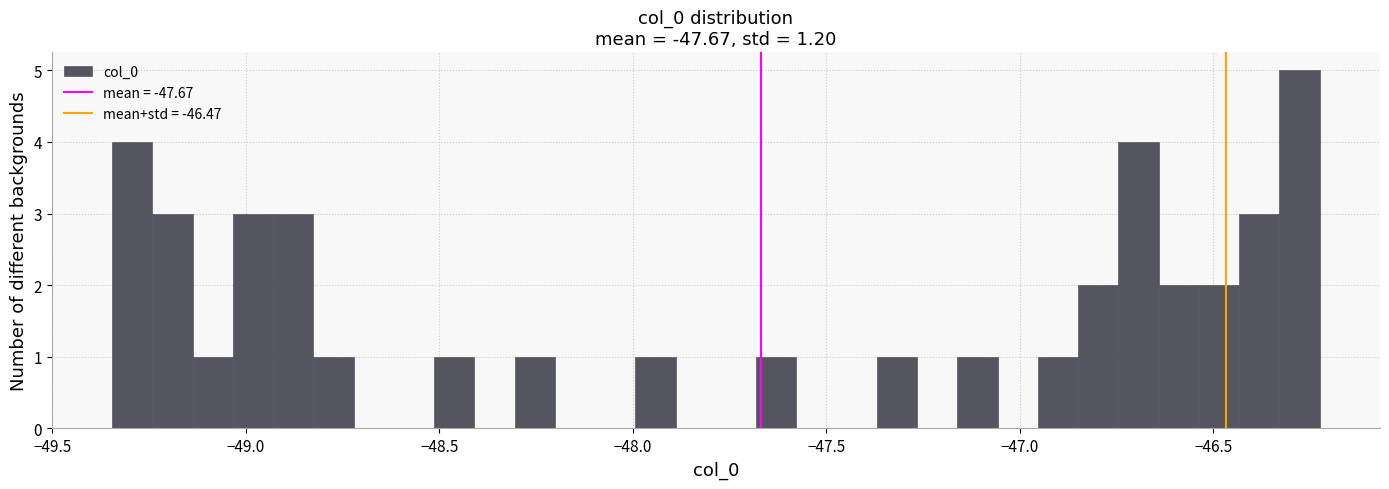

Around what value on the x-axis is the tallest bar? Give the approximate position of its centre, as read against the axis.

-46.30